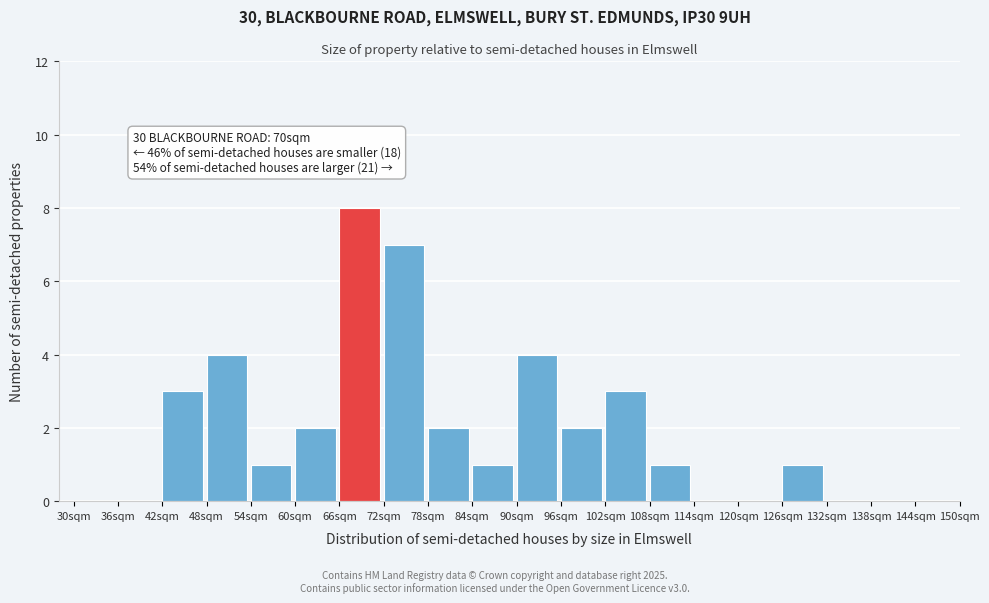

Over which range of the x-axis is the bar tallest?

66 to 72